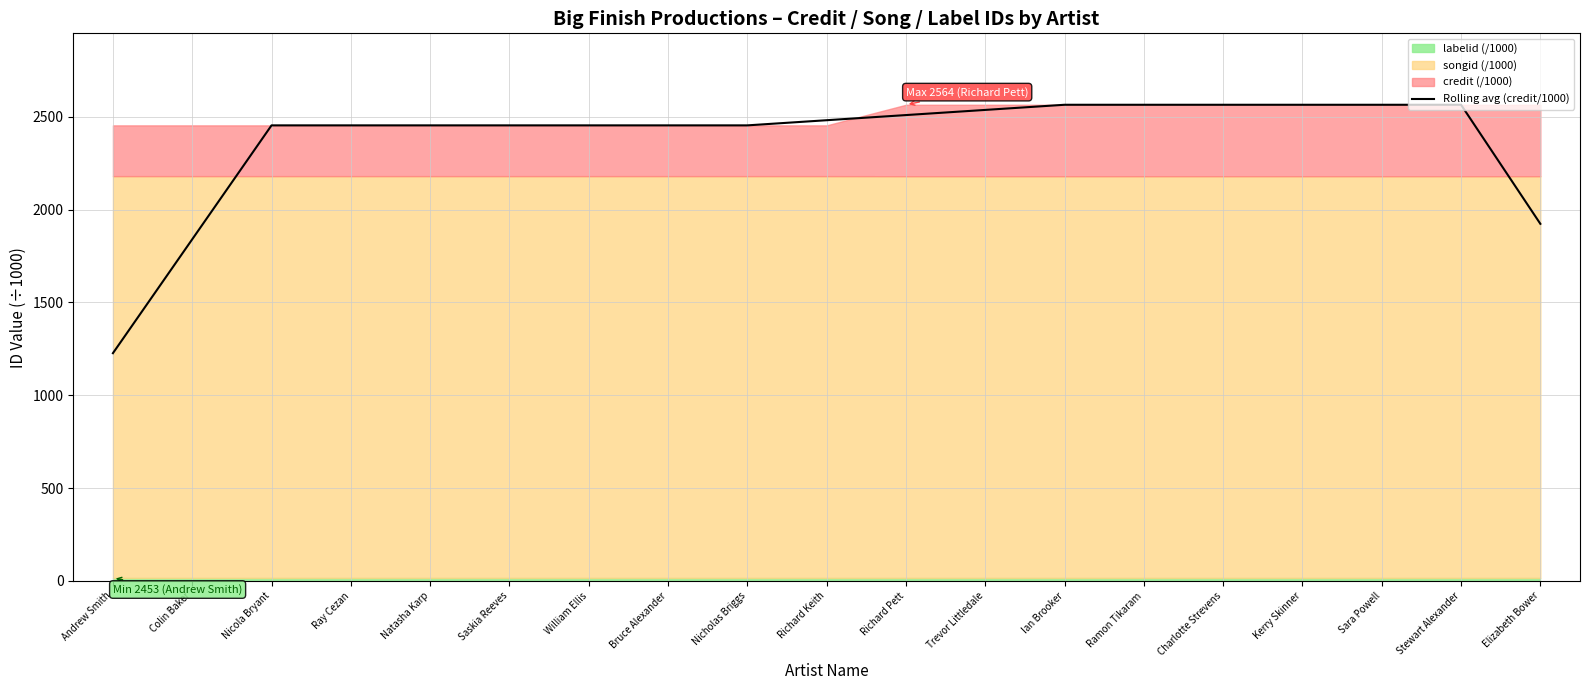

What is the ratio of the value at Andrew Smith to the value at Elizabeth Bower?

0.6